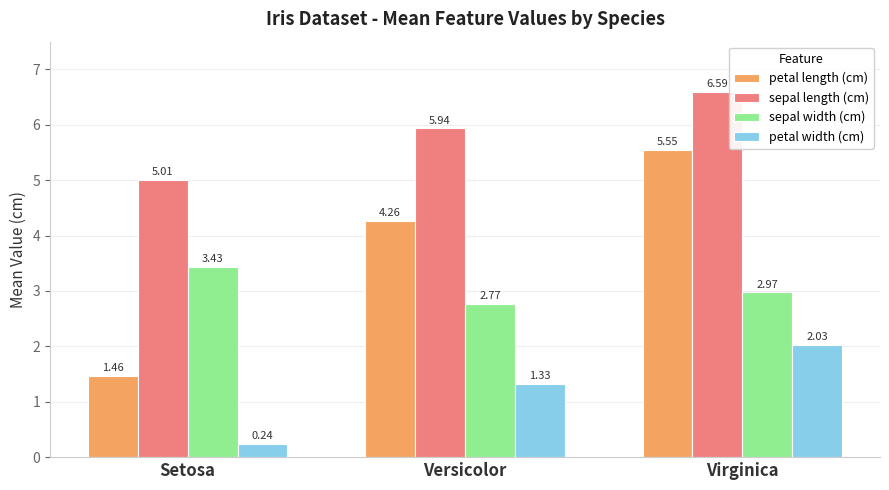

Rank the categories by sepal width (cm) value from lowest to highest.

Versicolor, Virginica, Setosa